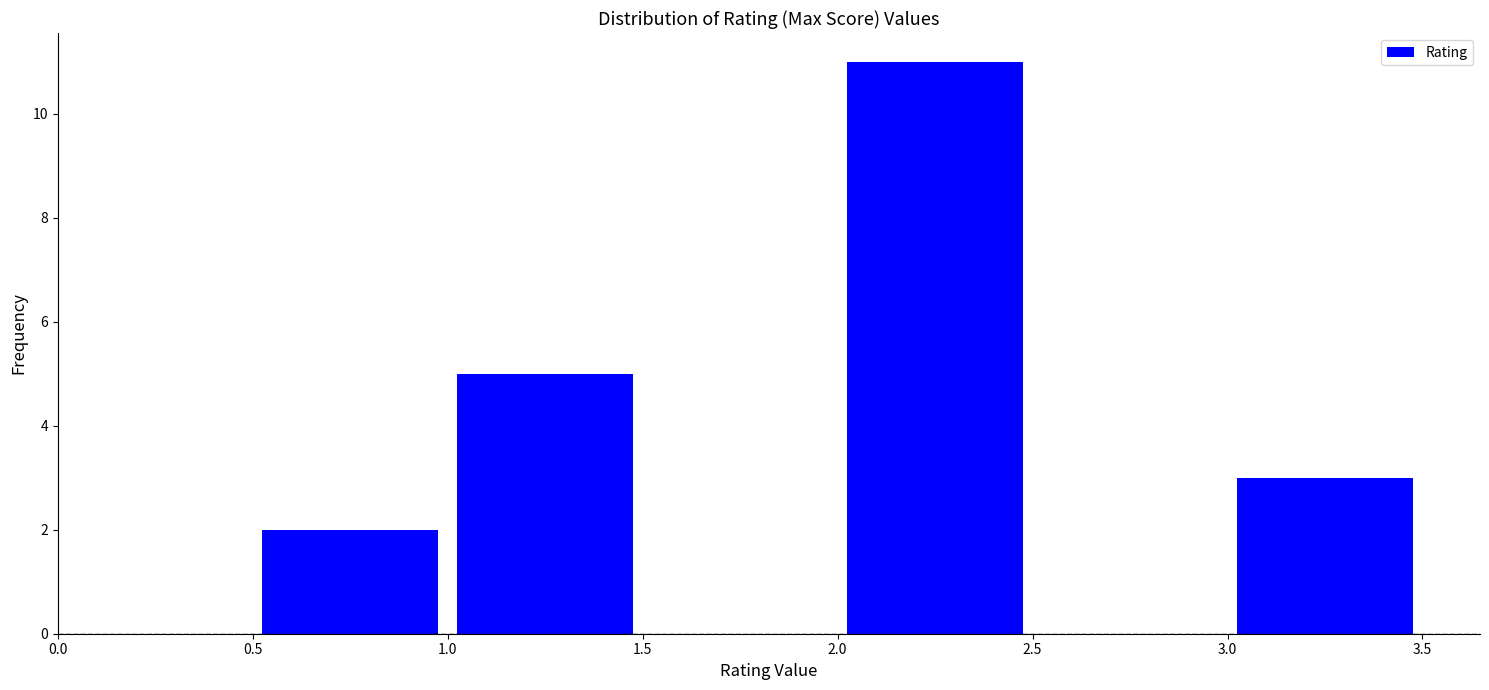

Reading left to right, list every bar in this chart as the range it spans on the x-axis followed by its height. The values are not printed on the chart, so give them approximately, as read against the axis.

0.0 to 0.5: 0
0.5 to 1.0: 2
1.0 to 1.5: 5
1.5 to 2.0: 0
2.0 to 2.5: 11
2.5 to 3.0: 0
3.0 to 3.5: 3